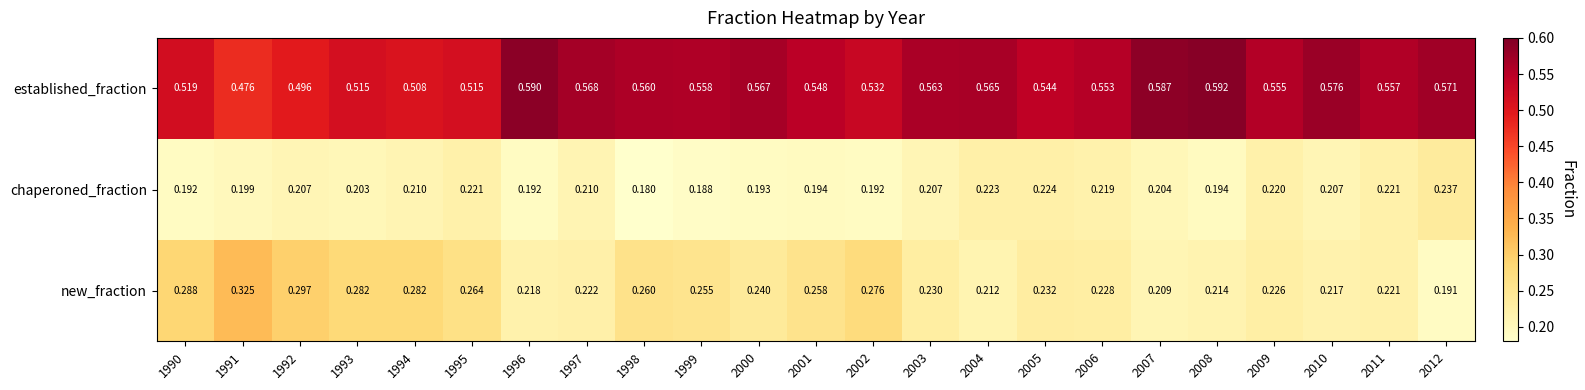

Which series has the largest total across all categories?

established_fraction